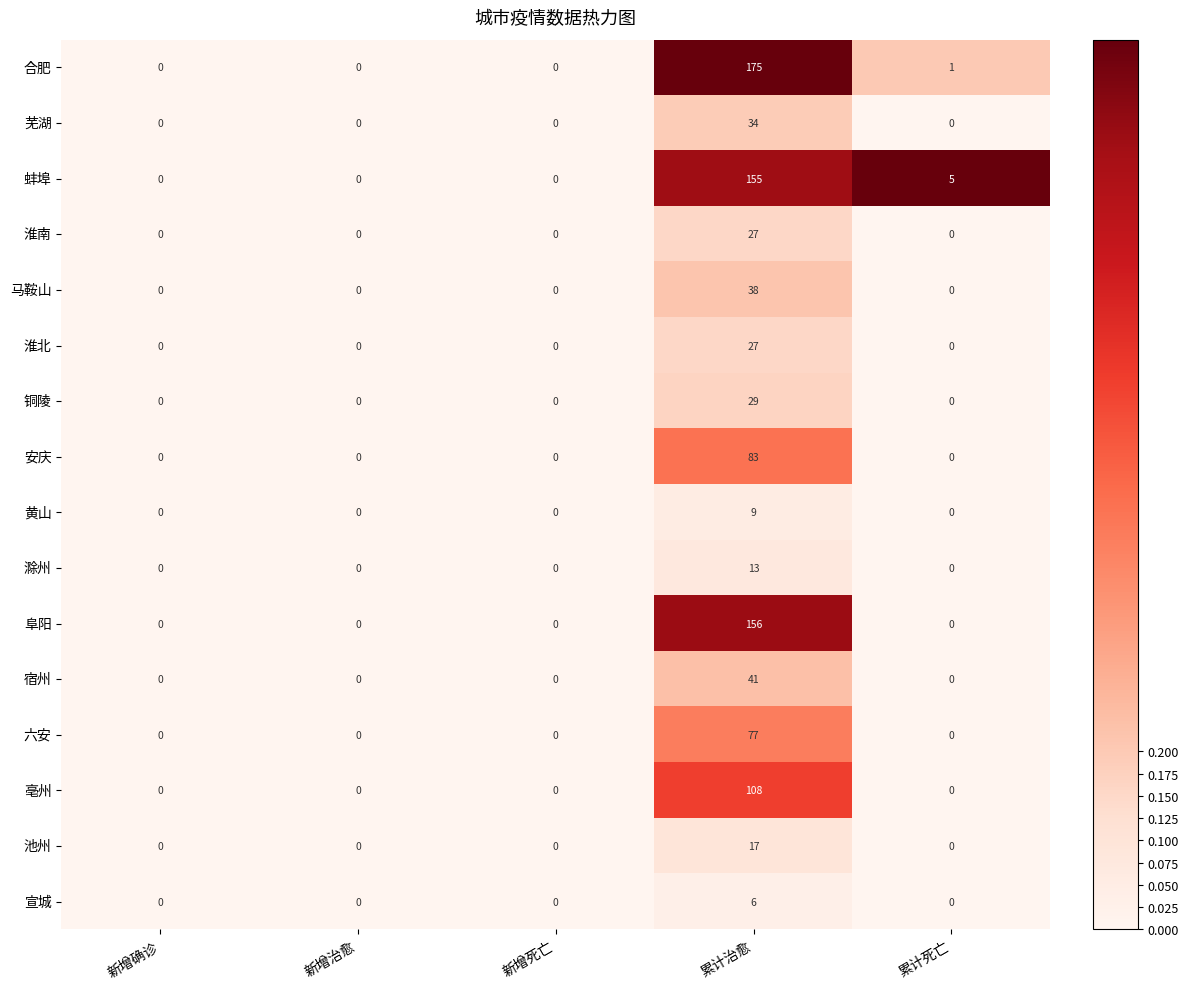

Which series has the largest range (max minus min)?

合肥